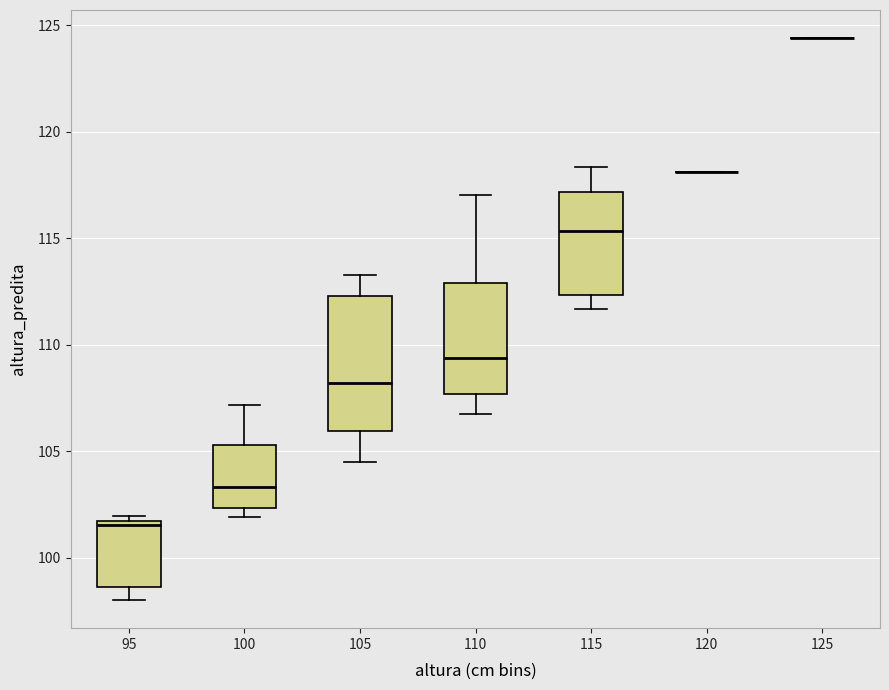

Reading left to right, transcribe this box plot: for each box, give where its median line is, the range the box spans, and where its two whiskers end, as read against the y-axis. The values are not printed on the chart, so give them approximately, as read against the axis.

95: median 101.5 (just below the box's upper edge), box 98.5 to 101.5, whiskers 98.0 to 102.0
100: median 103.5, box 102.5 to 105.5, whiskers 102.0 to 107.0
105: median 108.0, box 106.0 to 112.5, whiskers 104.5 to 113.5
110: median 109.5, box 107.5 to 113.0, whiskers 106.5 to 117.0
115: median 115.5, box 112.5 to 117.0, whiskers 111.5 to 118.5
120: box collapsed to a line at 118.0, whiskers 118.0 to 118.0
125: box collapsed to a line at 124.5, whiskers 124.5 to 124.5